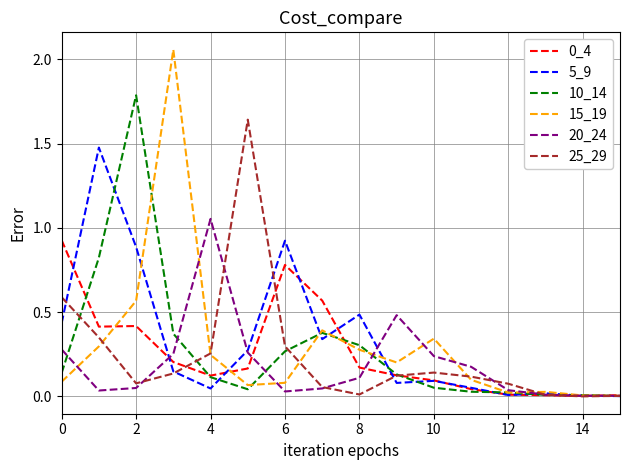

How many distinct data groups are displayed?

6